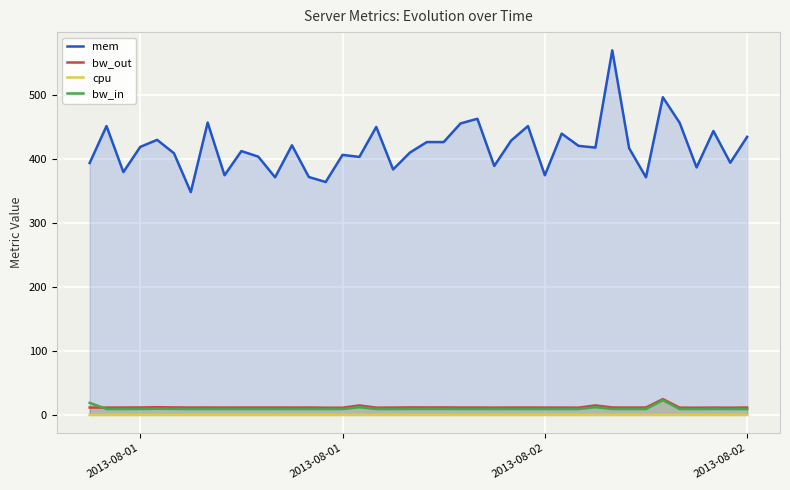

The bw_out series shows 3.4 at 2013-08-01. True or false?

False